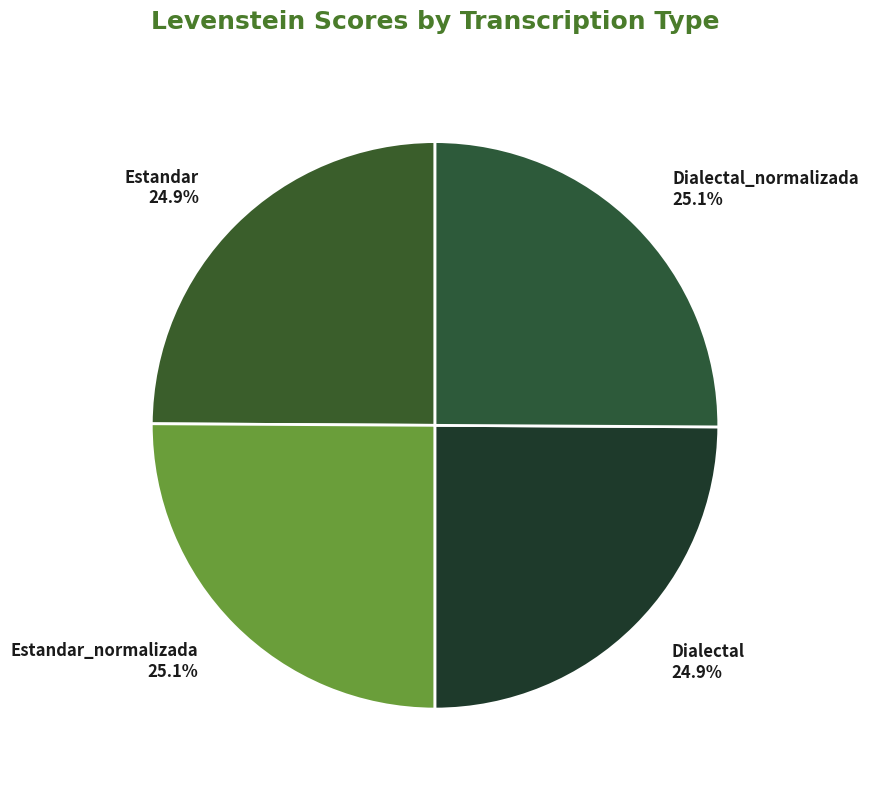

Combined, what portion of the pie is Dialectal_normalizada and Dialectal?

50.0%